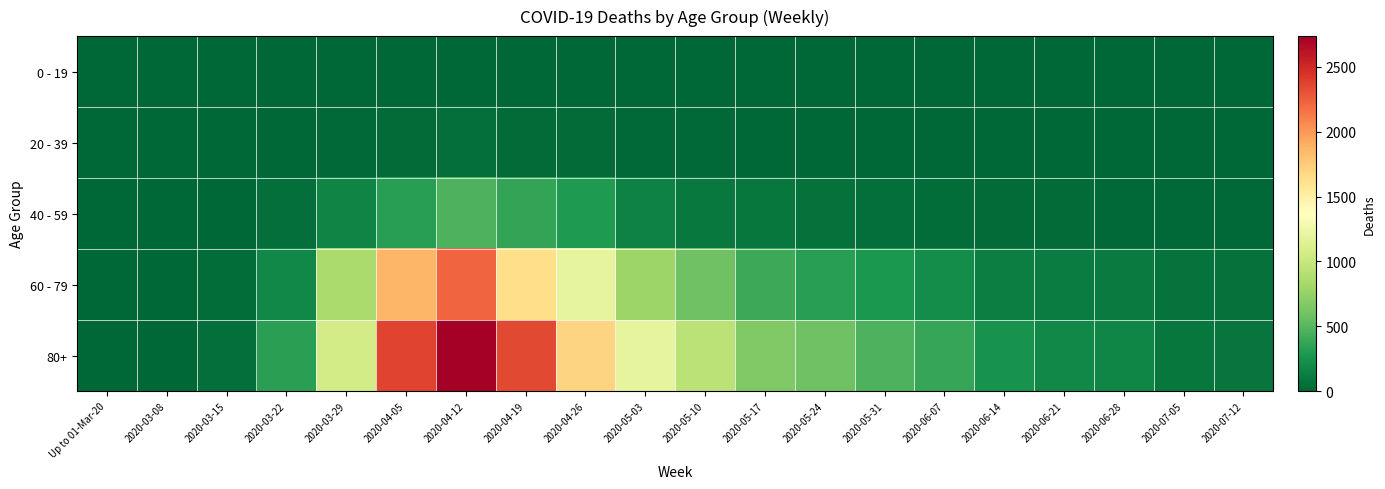

At which category is the sum across all series the highest?

2020-04-12